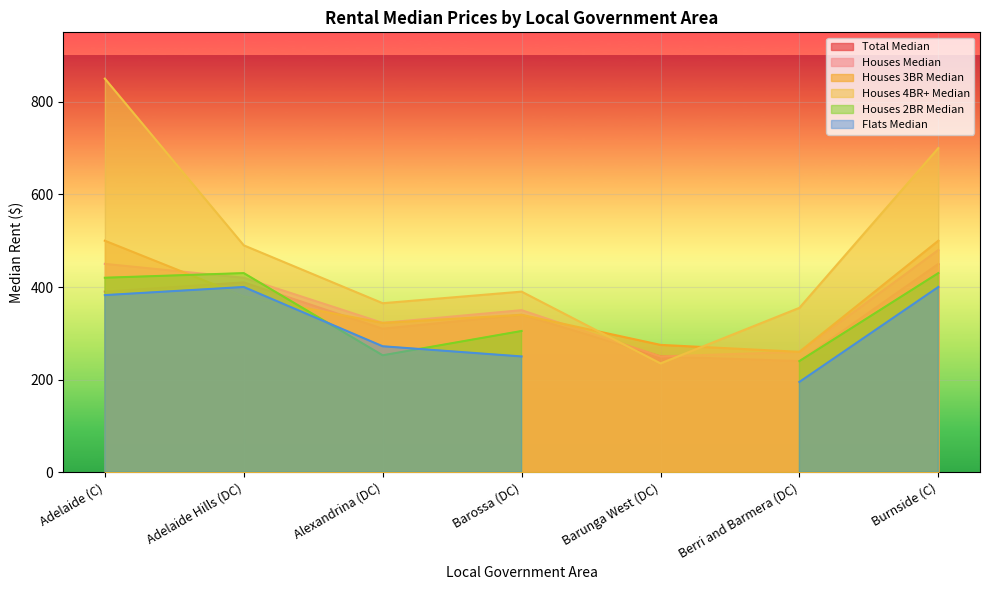

True or false: Houses 4BR+ Median has a value of 700.0 at Burnside (C).

True